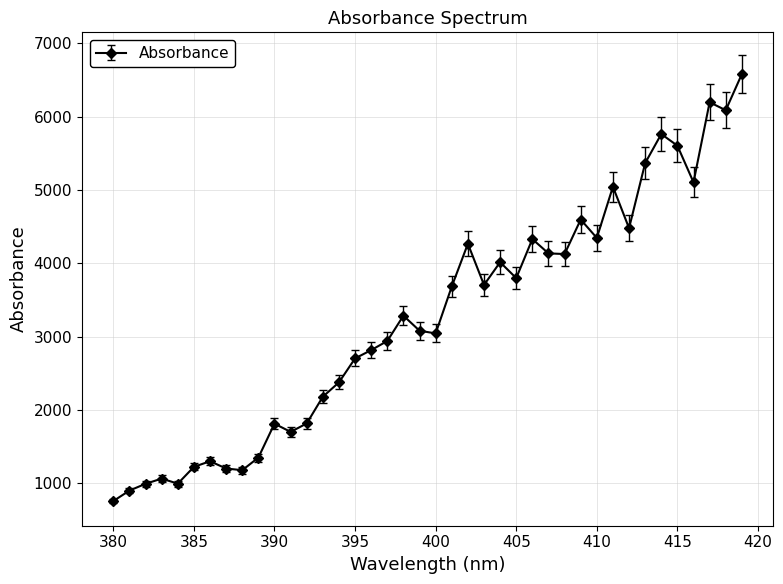

What is the smallest value displayed?

760.3